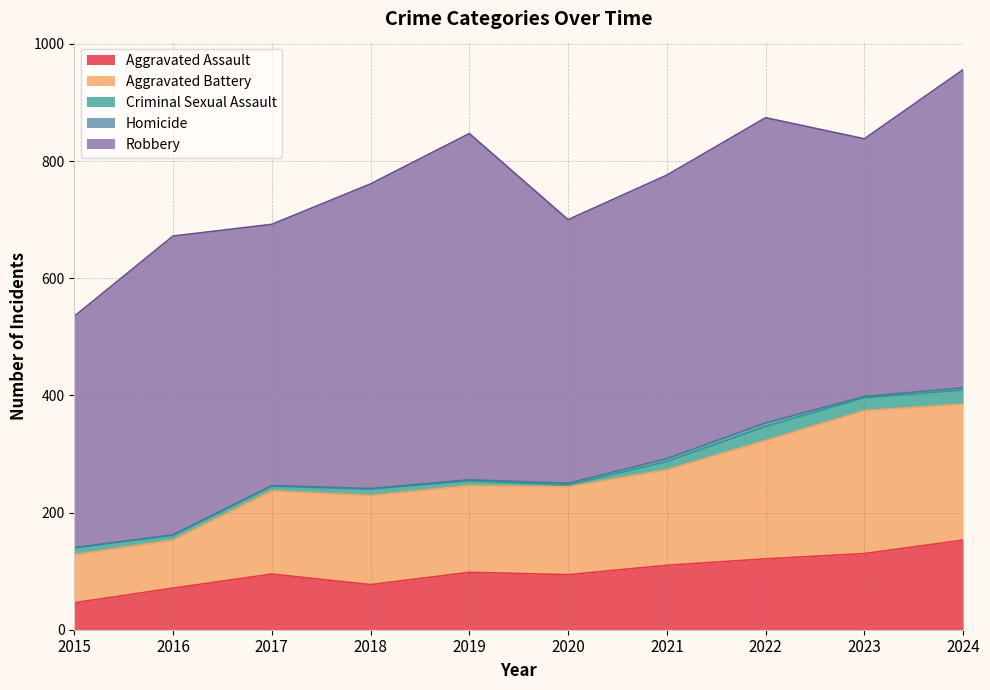

Where is Aggravated Battery nearest to the value 163?

2021